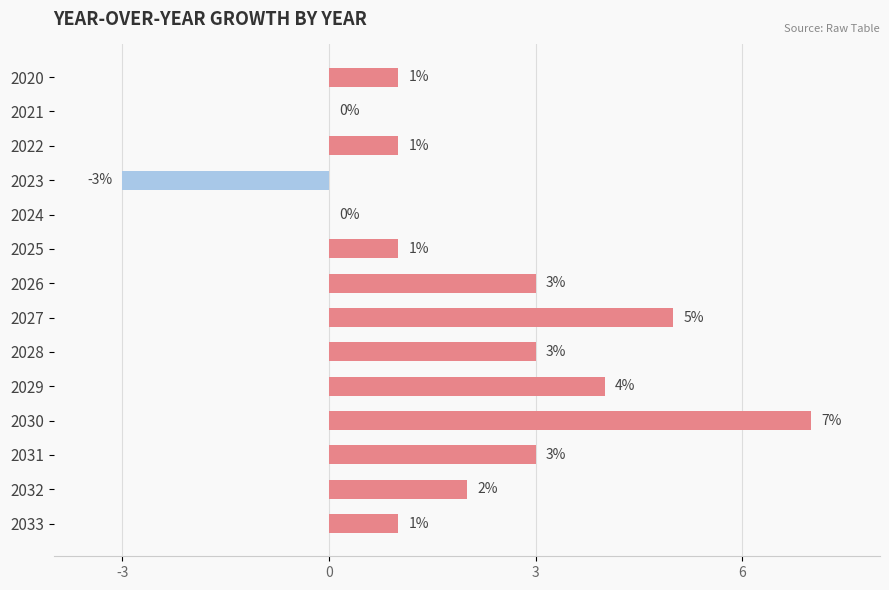

Where is the data nearest to the value 2?

2032